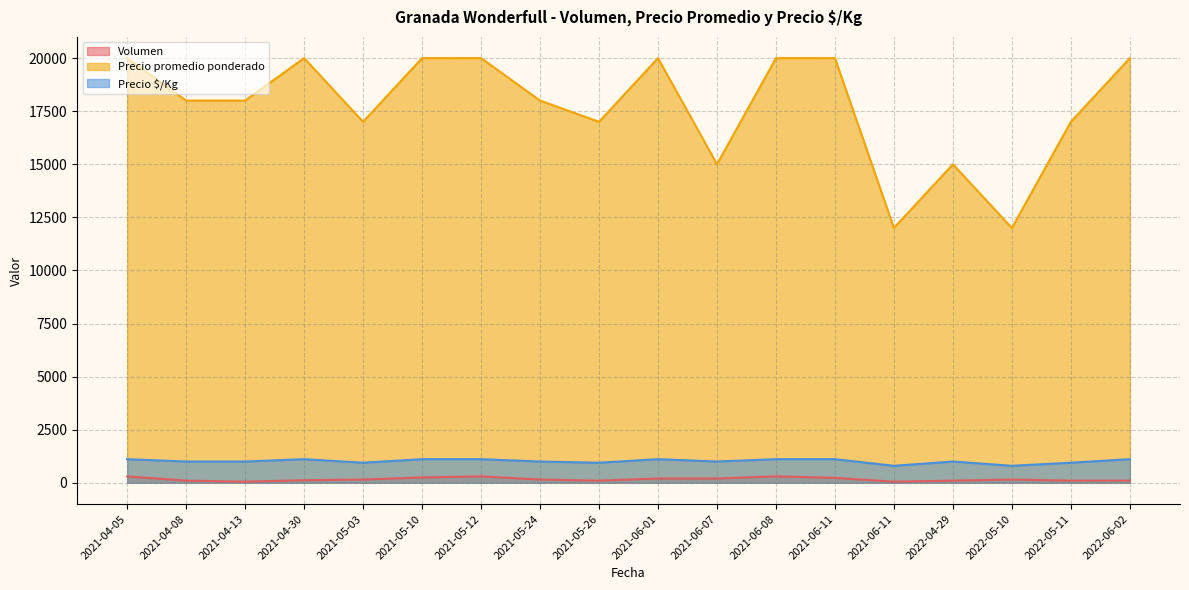

Reading left to right, what are all the values shown in this chart?

Volumen: 2021-04-05=300	2021-04-08=100	2021-04-13=50	2021-04-30=120	2021-05-03=150	2021-05-10=250	2021-05-12=300	2021-05-24=150	2021-05-26=100	2021-06-01=200	2021-06-07=200	2021-06-08=300	2021-06-11=230	2021-06-11=50	2022-04-29=100	2022-05-10=150	2022-05-11=100	2022-06-02=100
Precio promedio ponderado: 2021-04-05=20000	2021-04-08=18000	2021-04-13=18000	2021-04-30=20000	2021-05-03=17000	2021-05-10=20000	2021-05-12=20000	2021-05-24=18000	2021-05-26=17000	2021-06-01=20000	2021-06-07=15000	2021-06-08=20000	2021-06-11=20000	2021-06-11=12000	2022-04-29=15000	2022-05-10=12000	2022-05-11=17000	2022-06-02=20000
Precio $/Kg: 2021-04-05=1111	2021-04-08=1000	2021-04-13=1000	2021-04-30=1111	2021-05-03=944	2021-05-10=1111	2021-05-12=1111	2021-05-24=1000	2021-05-26=944	2021-06-01=1111	2021-06-07=1000	2021-06-08=1111	2021-06-11=1111	2021-06-11=800	2022-04-29=1000	2022-05-10=800	2022-05-11=944	2022-06-02=1111